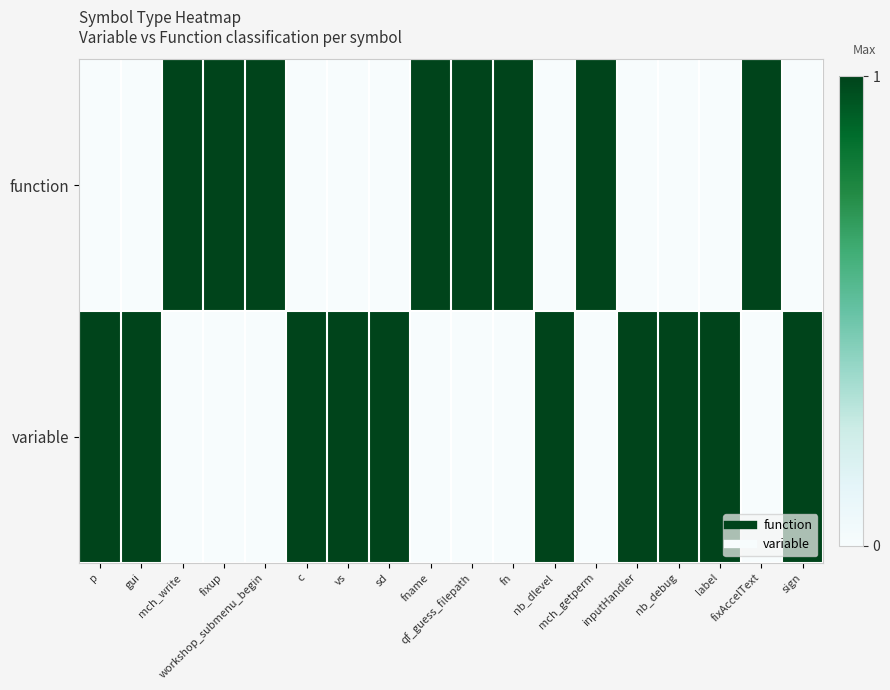

How many categories are shown in the chart?

18